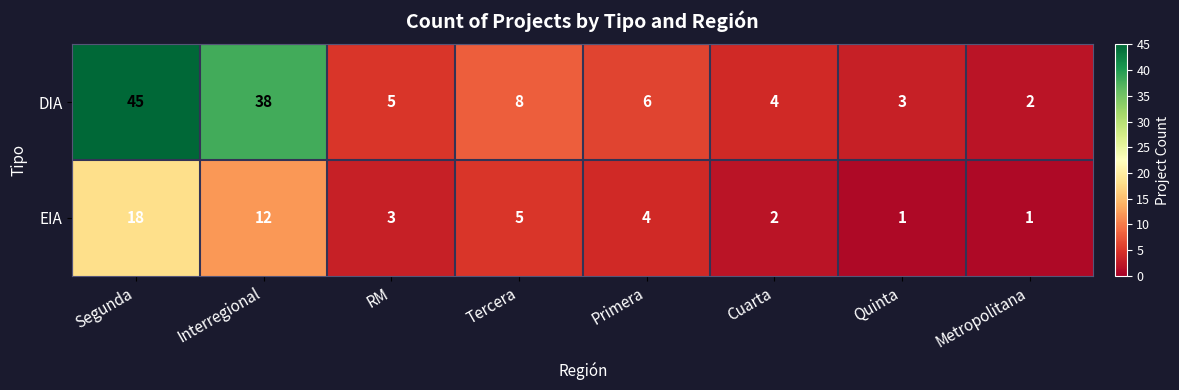

Which category has the highest value in the EIA series?

Segunda